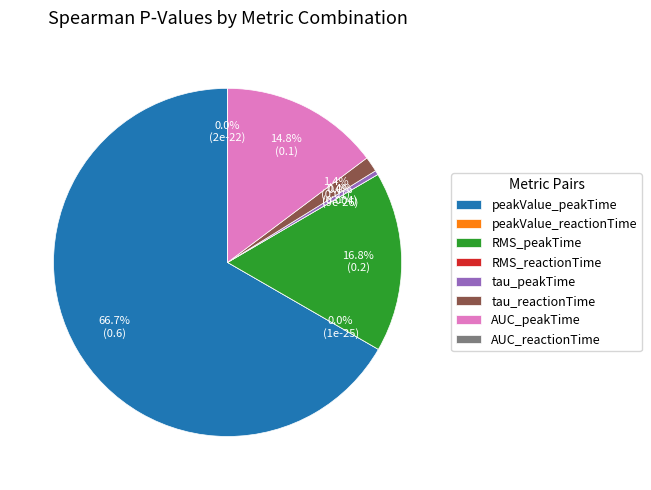

To the nearest percent, what is the average slice percentage?

12%